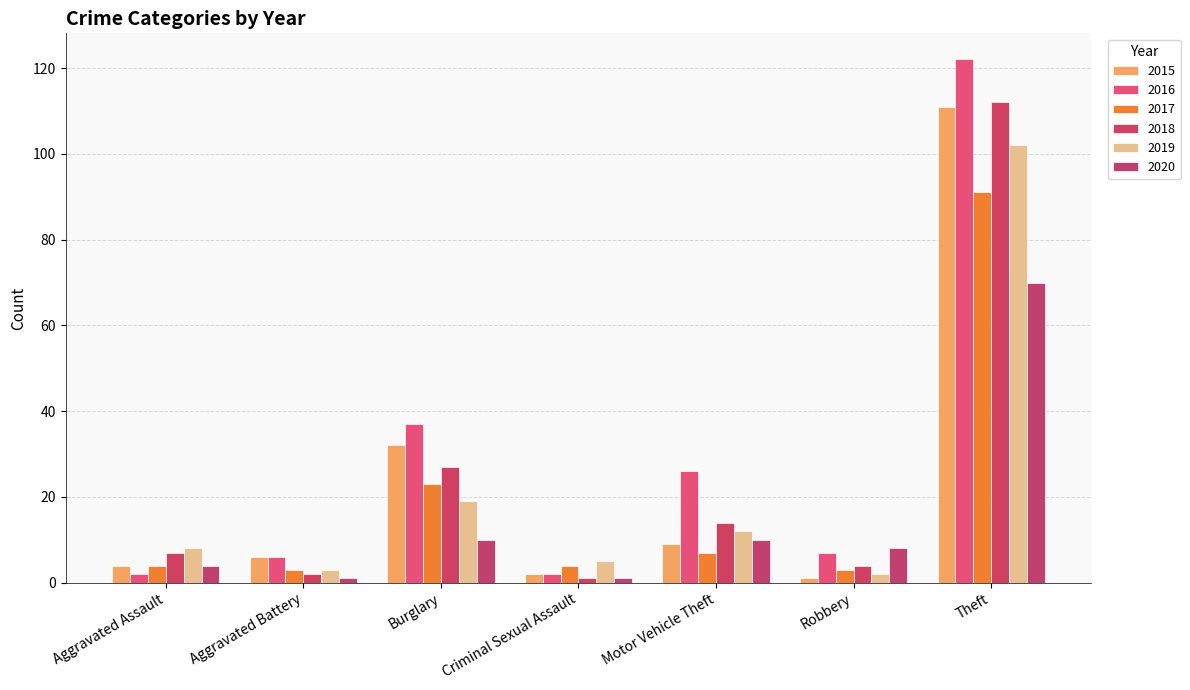

At which label does 2015 first exceed 6?

Burglary